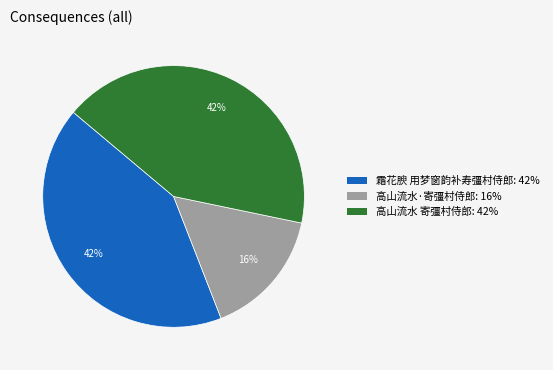

To the nearest percent, what is the average slice percentage?

33%